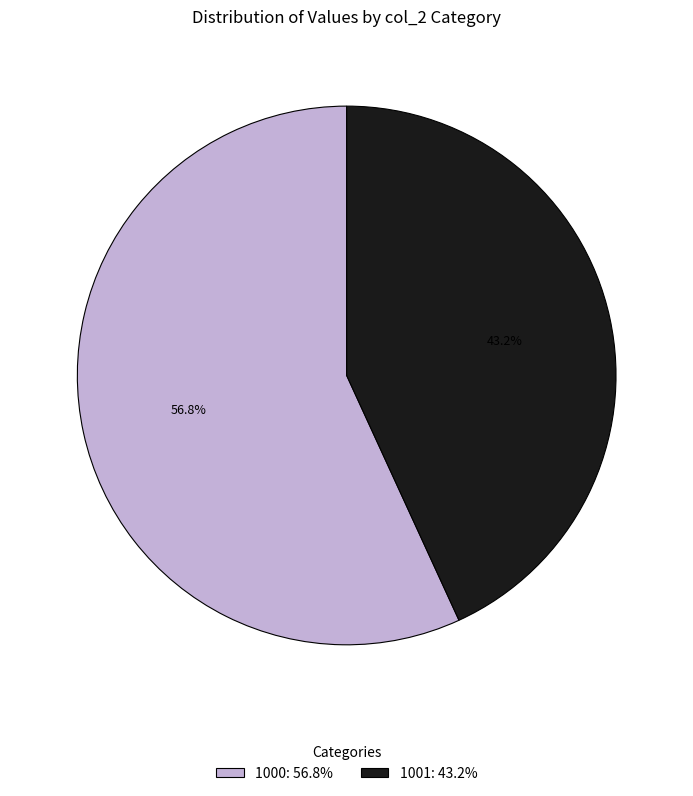

Count the number of slices in the pie.

2